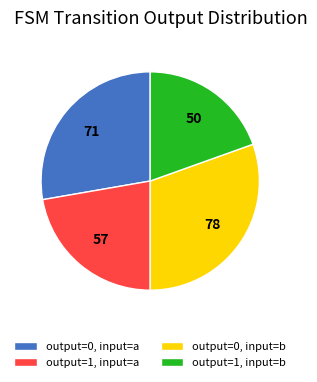

Combined, do output=0, input=b and output=1, input=a account for over 50%?

Yes